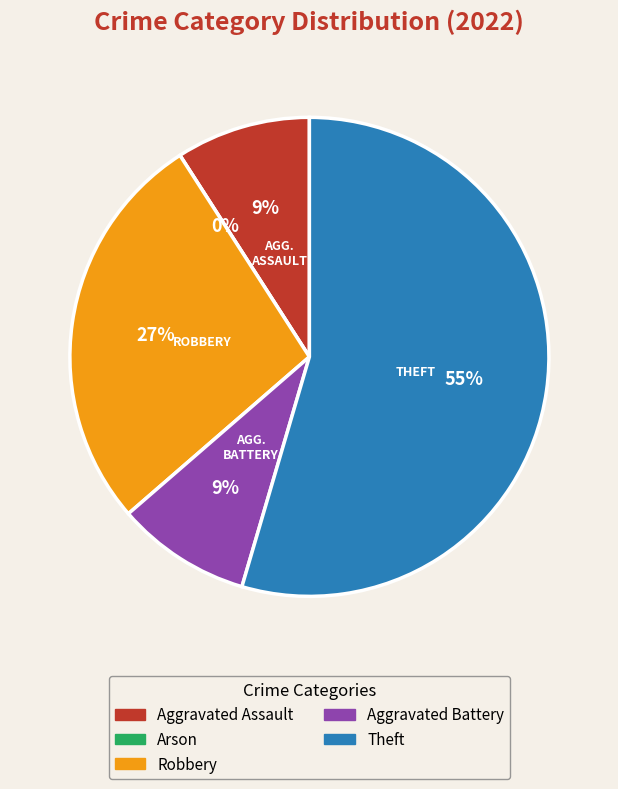

To the nearest percent, what is the difference between the largest and smallest slice percentages?

55%